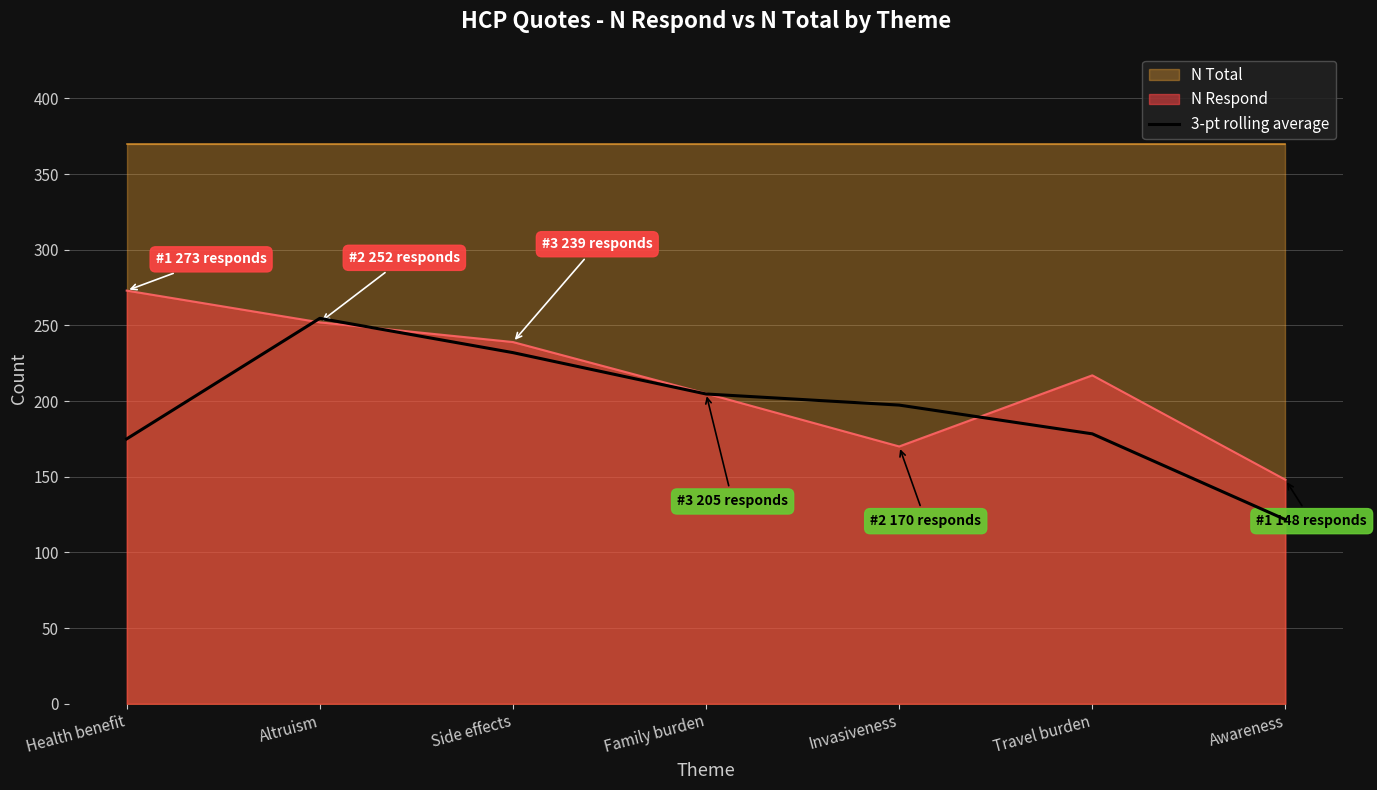

How many points are higher than both their immediate neighbors (excluding endpoints)?

1